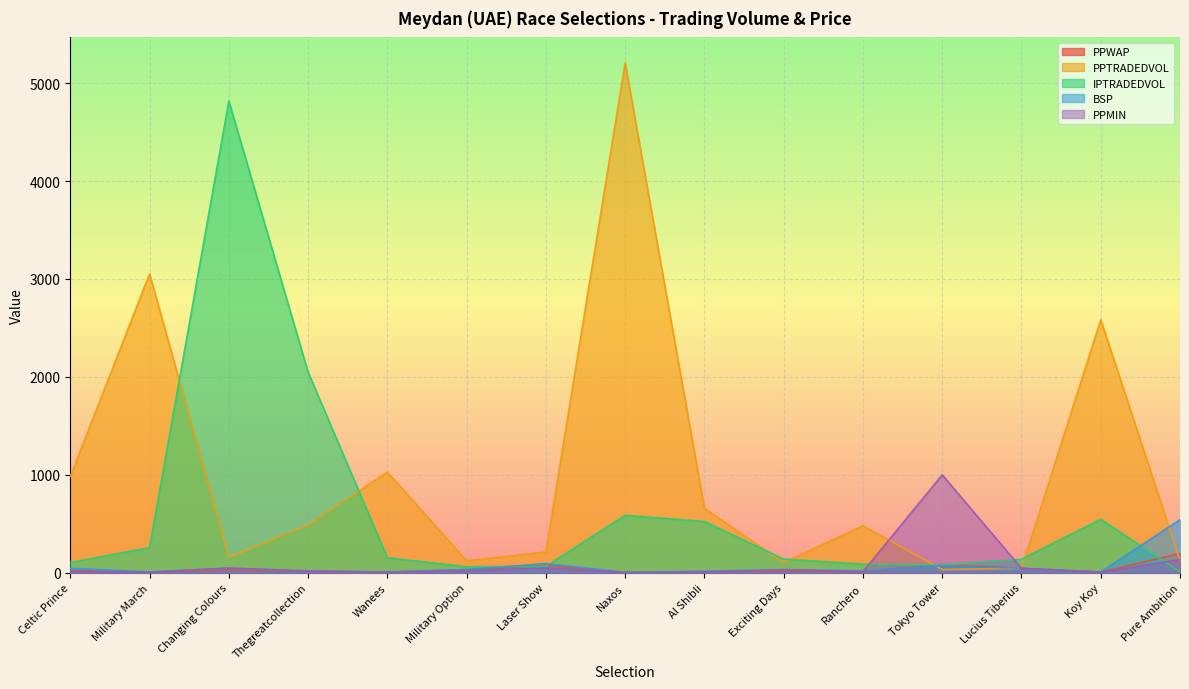

How many times do PPWAP and BSP cross each other?

4